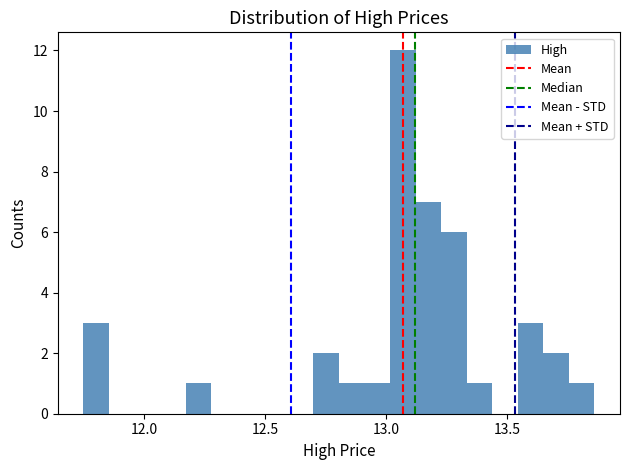

Around what value on the x-axis is the tallest bar? Give the approximate position of its centre, as read against the axis.

13.05